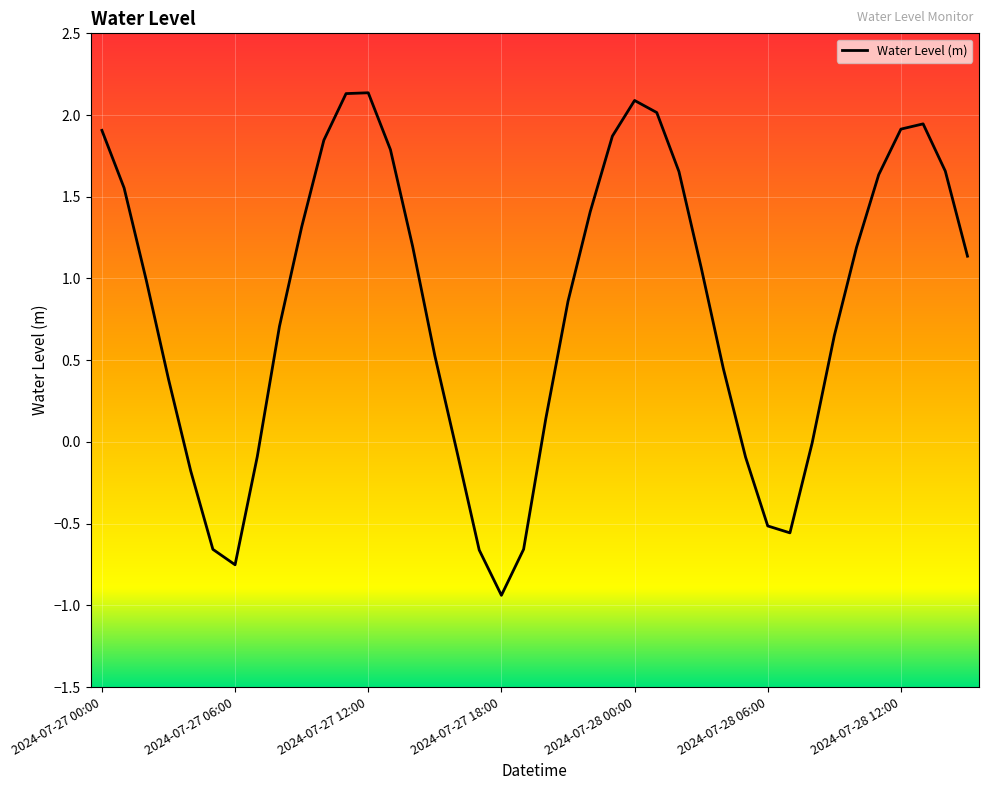

What is the minimum value shown in the chart?

-0.9